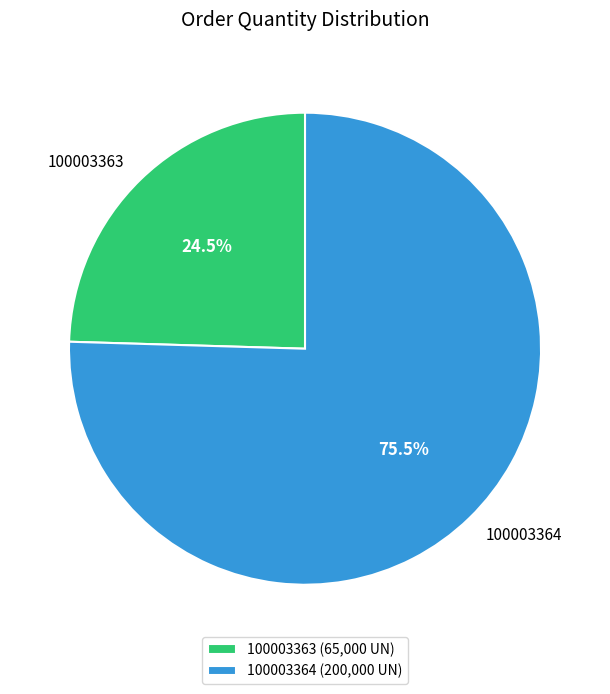

How many slices are in this pie chart?

2